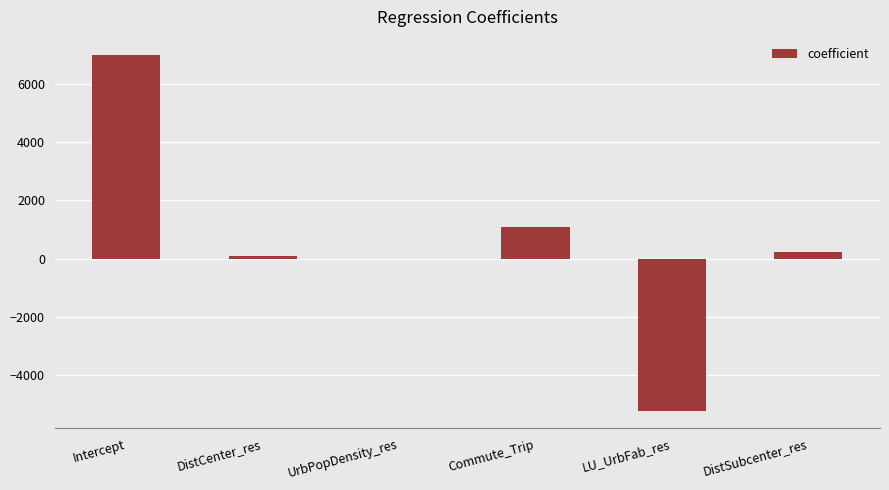

Which has a higher value, UrbPopDensity_res or DistSubcenter_res?

DistSubcenter_res